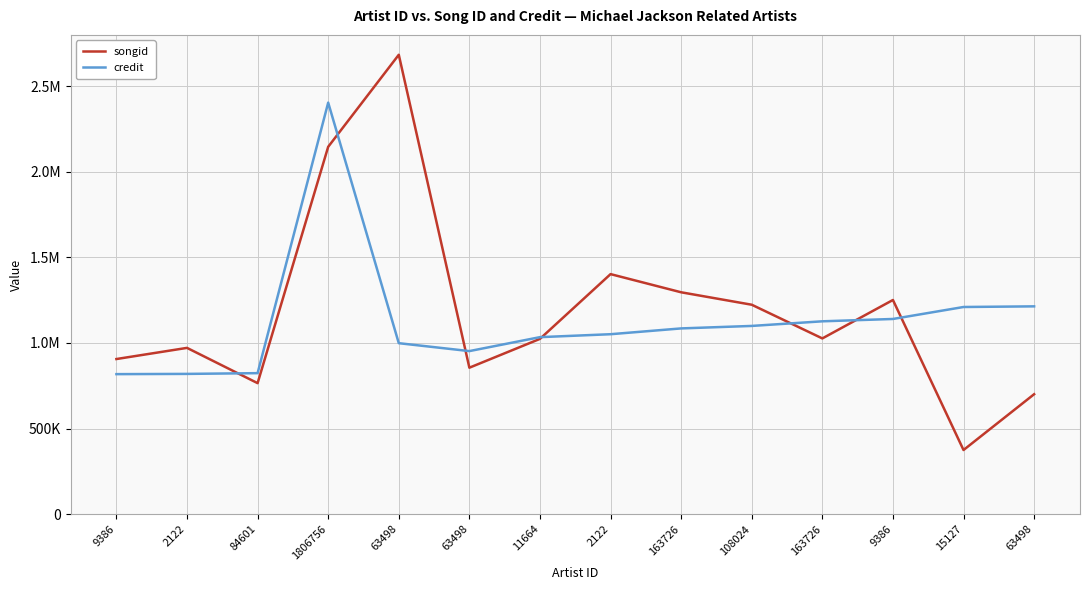

Where is the first local maximum for songid?

2122